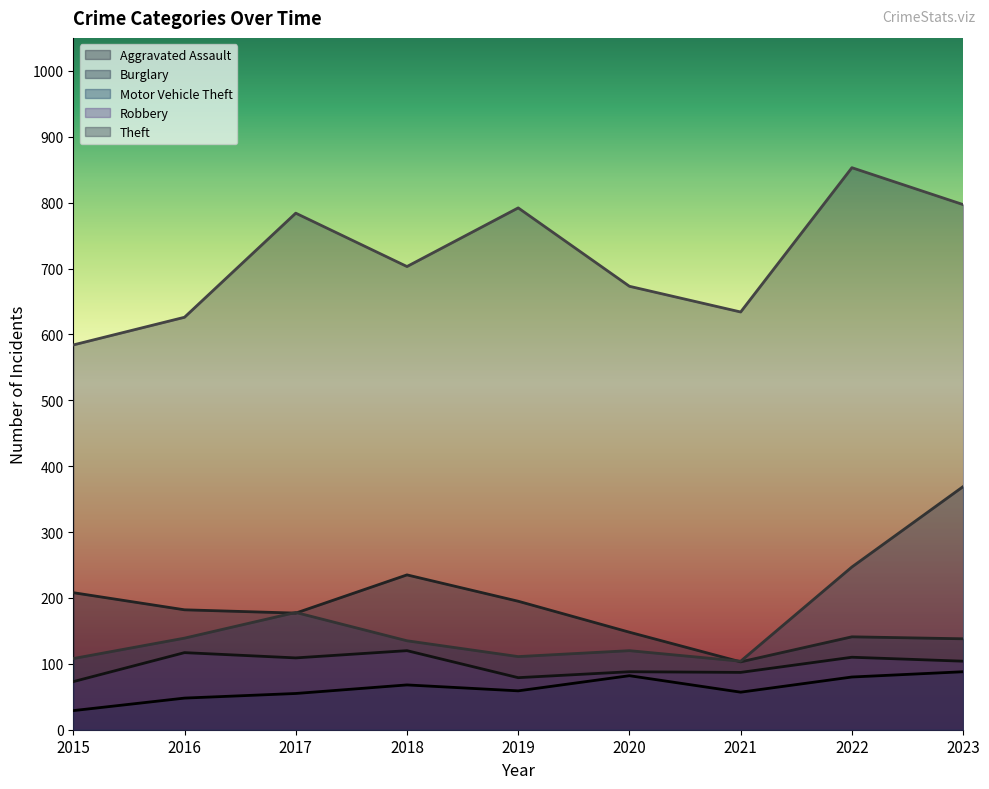

Is it true that Motor Vehicle Theft equals 281 at 2017?

False